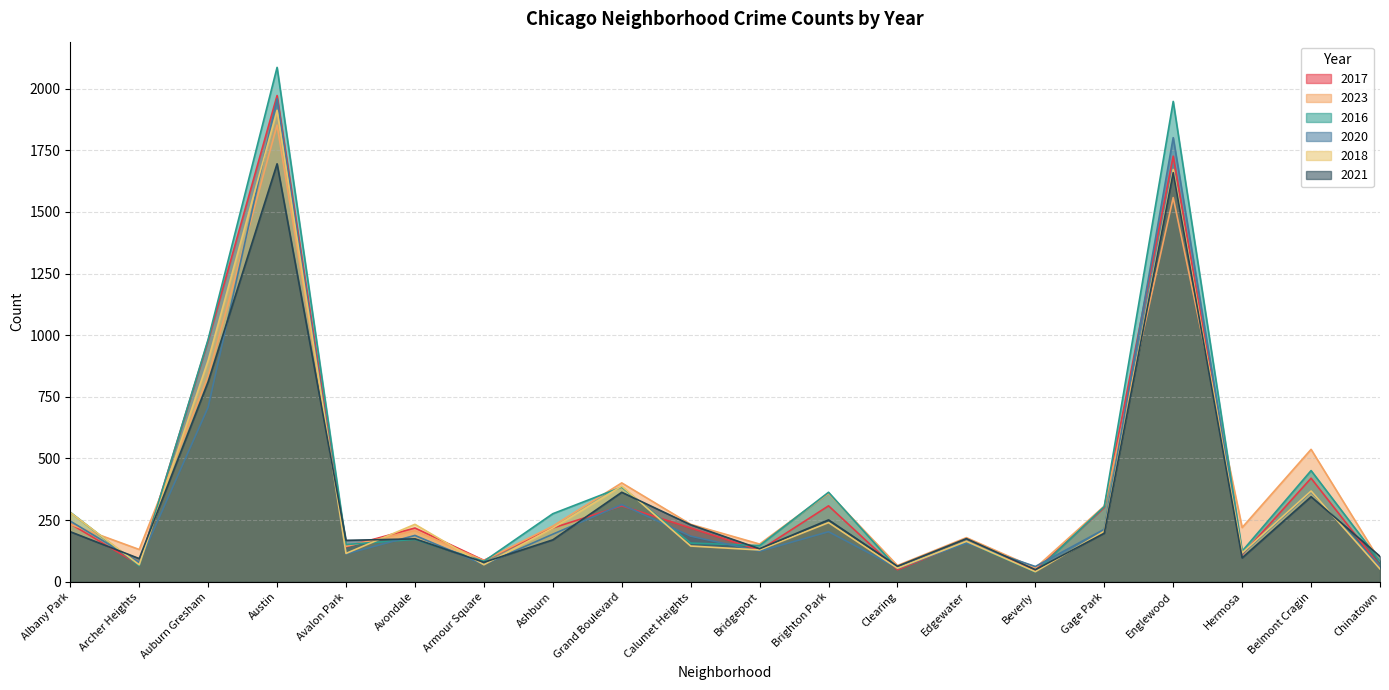

After their last crossing, which series has the higher values: 2017 or 2021?

2021